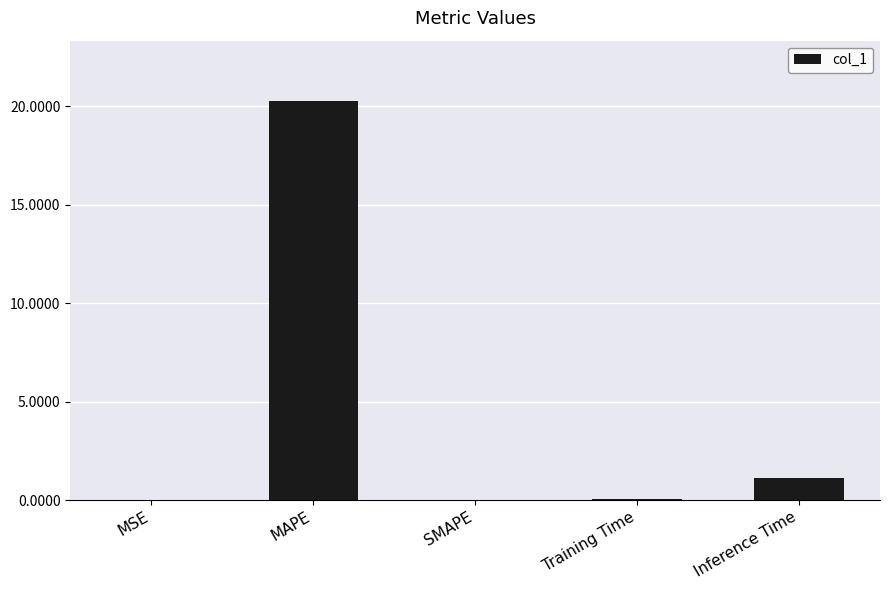

Which has a higher value, MAPE or MSE?

MAPE